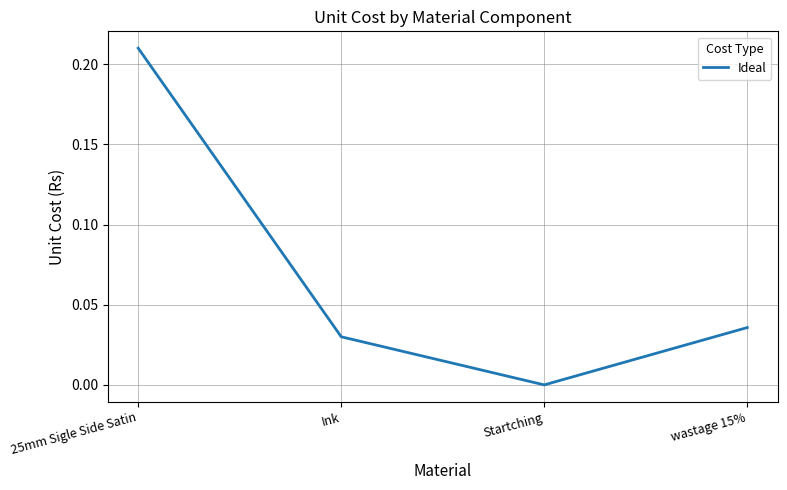

The chart shows a value of -0.1 at Startching. True or false?

False